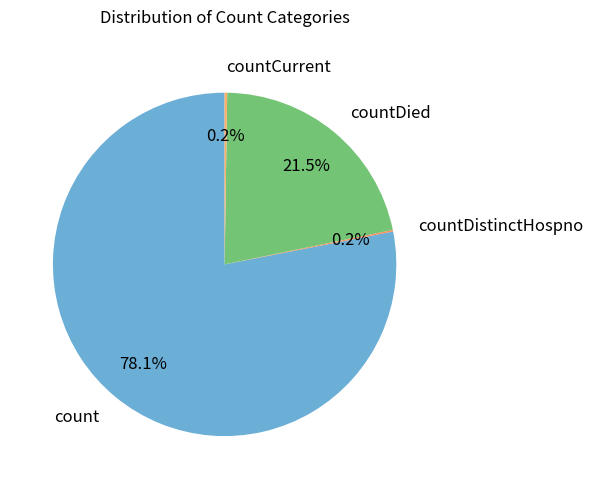

What is the ratio of the value at countDied to the value at count?

0.3